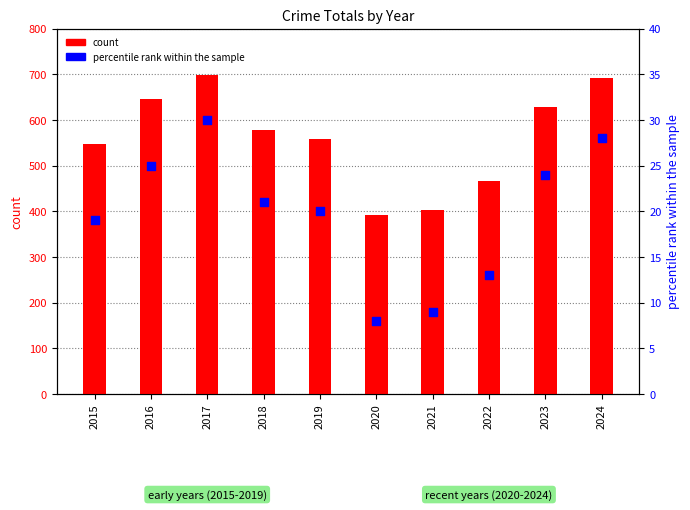

What are all the series names shown in the legend?

count, percentile rank within the sample